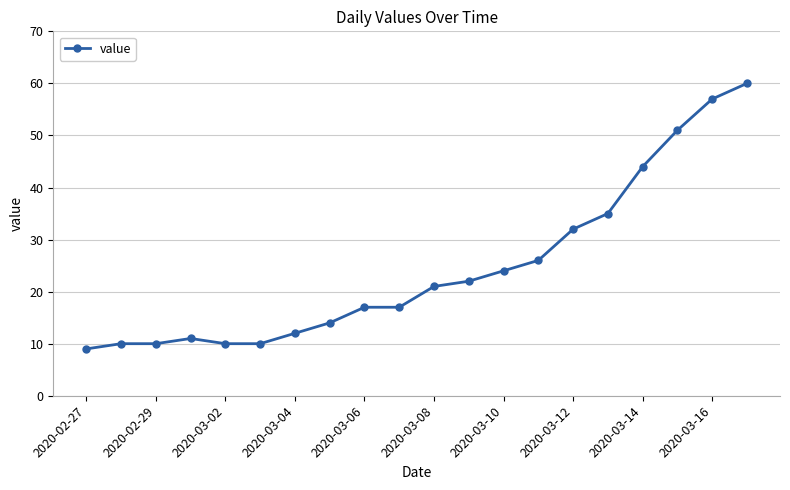

What is the value of the 3rd point from the left?

10